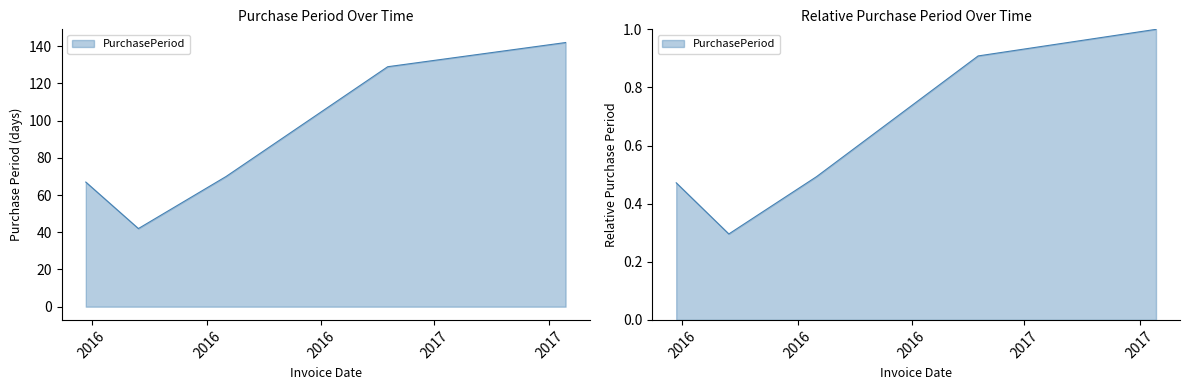

What position from the left is 2017-01-23?

4